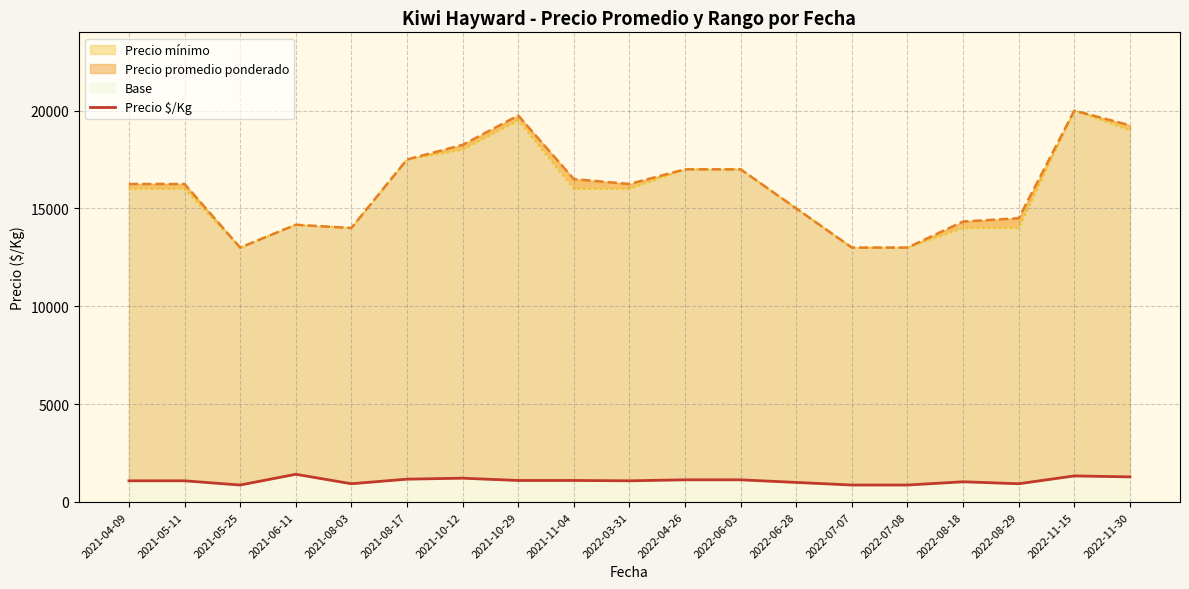

Does the chart display data point markers on the line(s)?

No